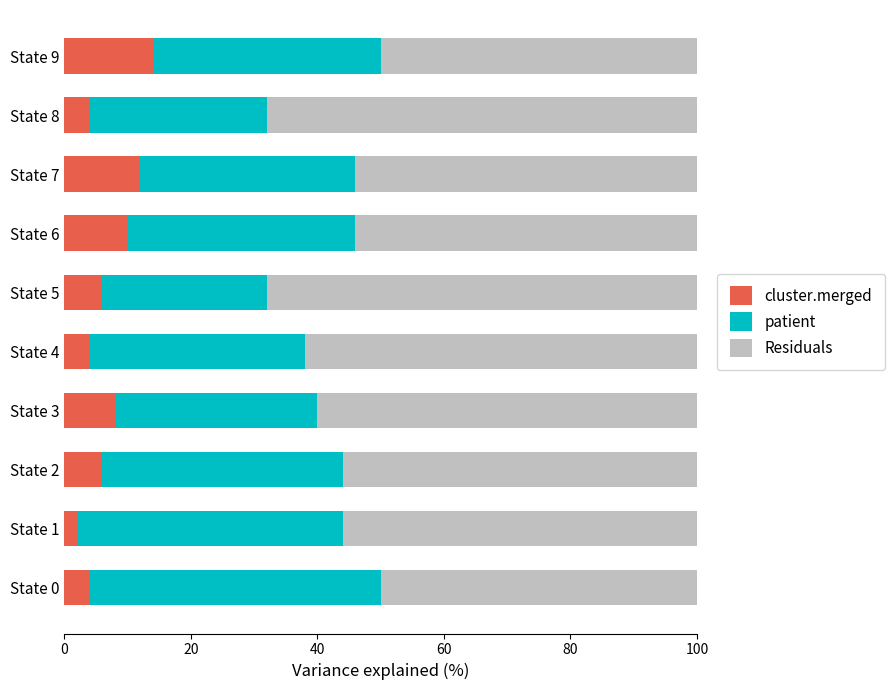

What is the difference between the cluster.merged values at State 5 and State 7?

6